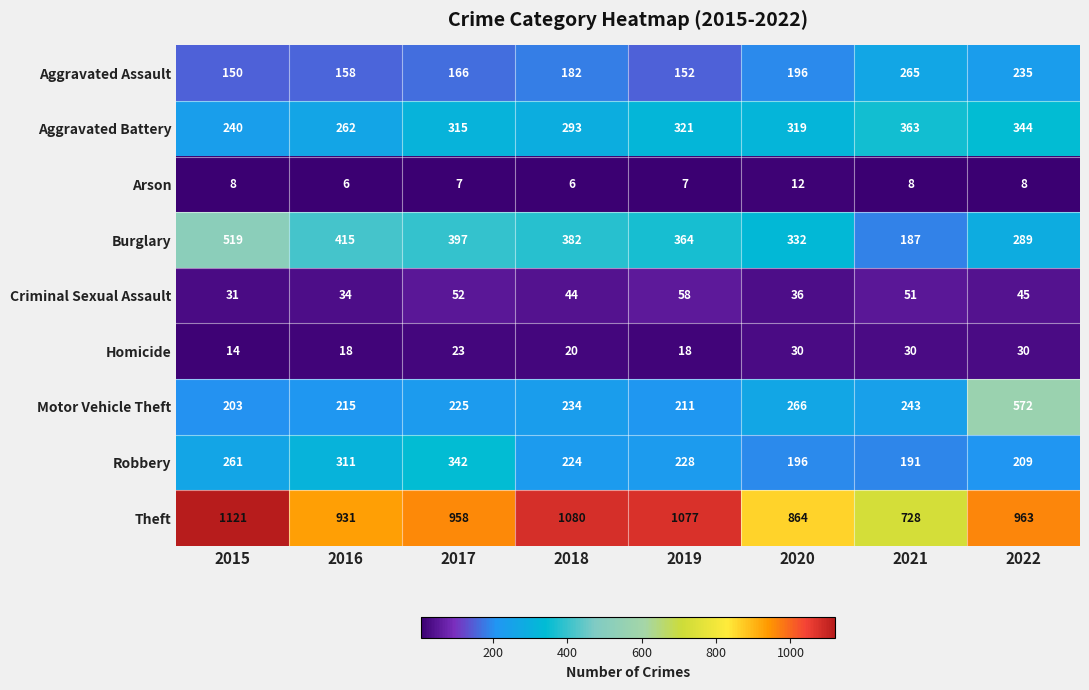

Where is Aggravated Assault nearest to the value 207?

2020